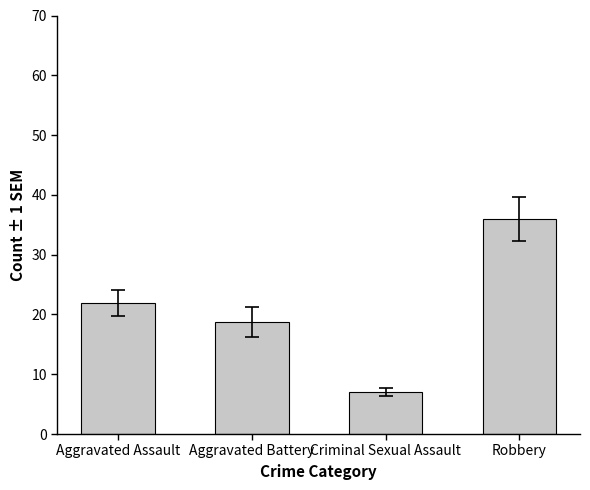

At which category does the chart reach its minimum across all series?

Criminal Sexual Assault